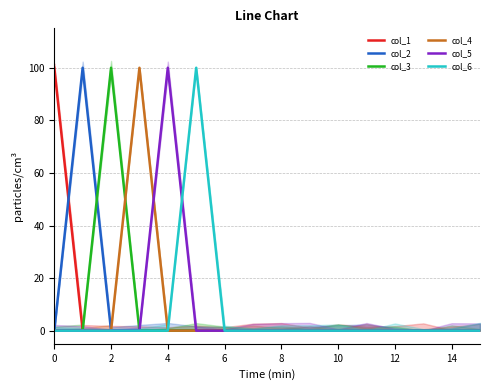

Reading left to right, extract all data points from this chart.

col_1: 100	0	0	0	0	0	0	0	0	0	0	0	0	0	0	0
col_2: 0	100	0	0	0	0	0	0	0	0	0	0	0	0	0	0
col_3: 0	0	100	0	0	0	0	0	0	0	0	0	0	0	0	0
col_4: 0	0	0	100	0	0	0	0	0	0	0	0	0	0	0	0
col_5: 0	0	0	0	100	0	0	0	0	0	0	0	0	0	0	0
col_6: 0	0	0	0	0	100	0	0	0	0	0	0	0	0	0	0